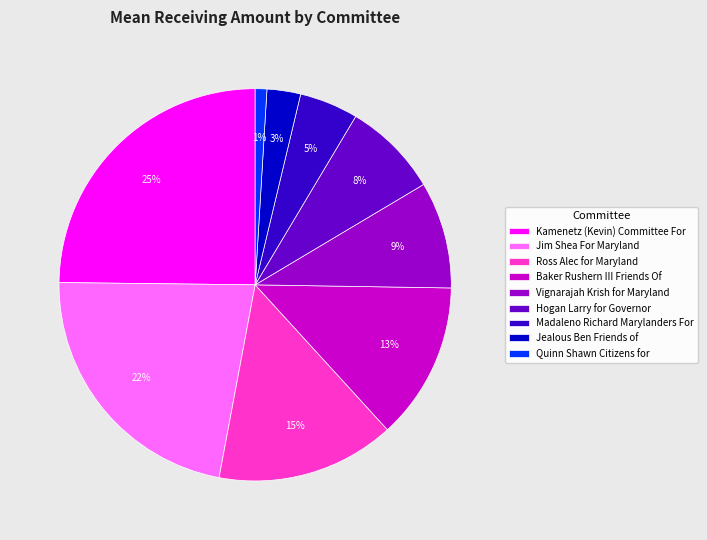

What is the ratio of the value at Kamenetz (Kevin) Committee For to the value at Baker Rushern III Friends Of?

1.9